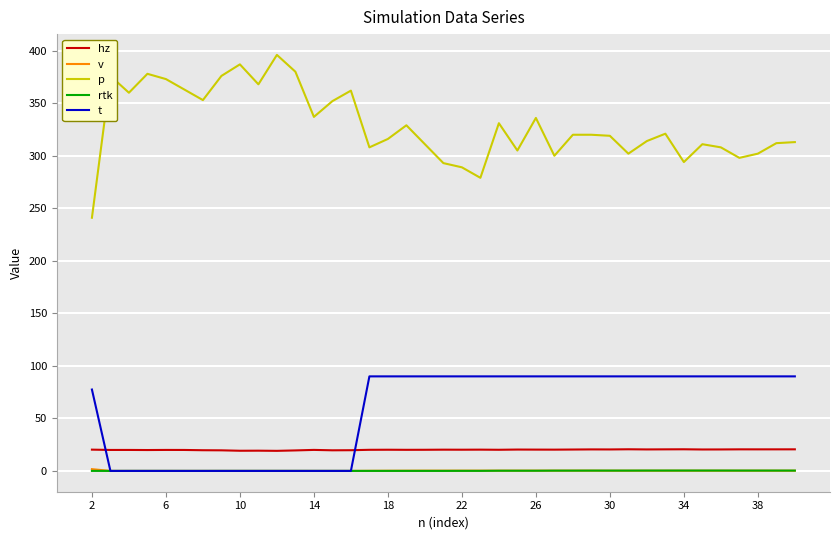

True or false: p and rtk intersect in this chart.

False